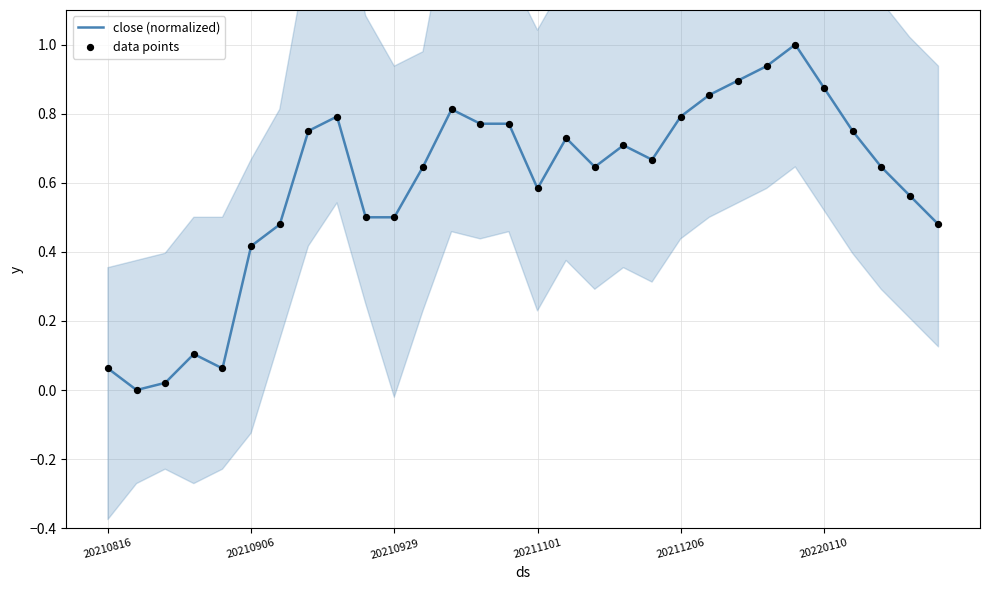

At how many categories does at least one series exceed 0?

29